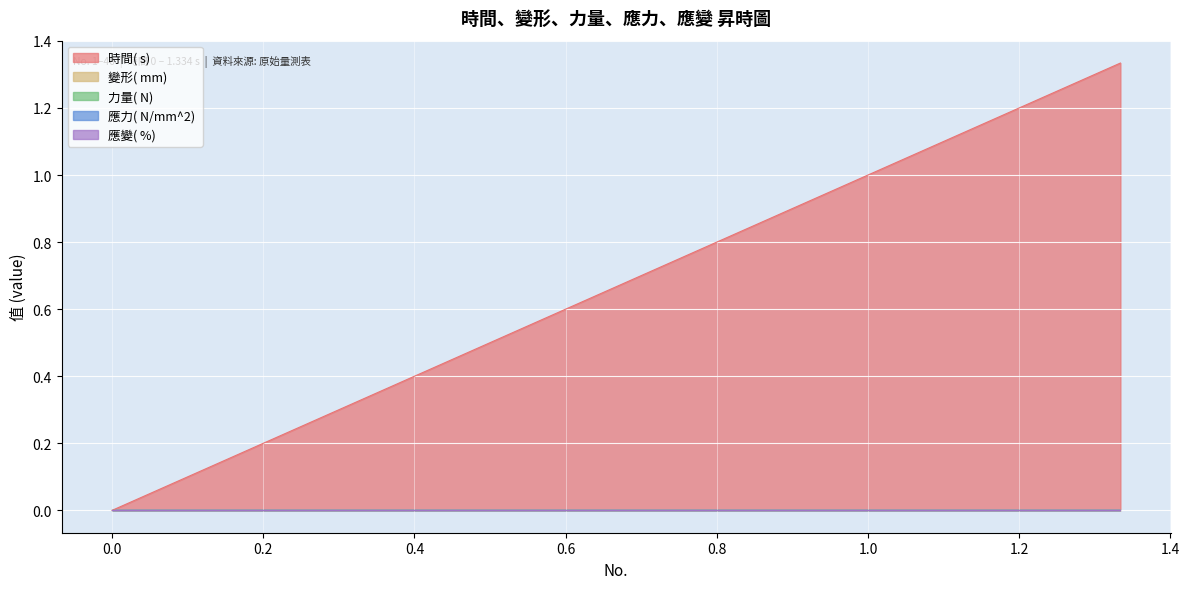

Is it true that 應力( N/mm^2)  equals 0.0 at 18?

True